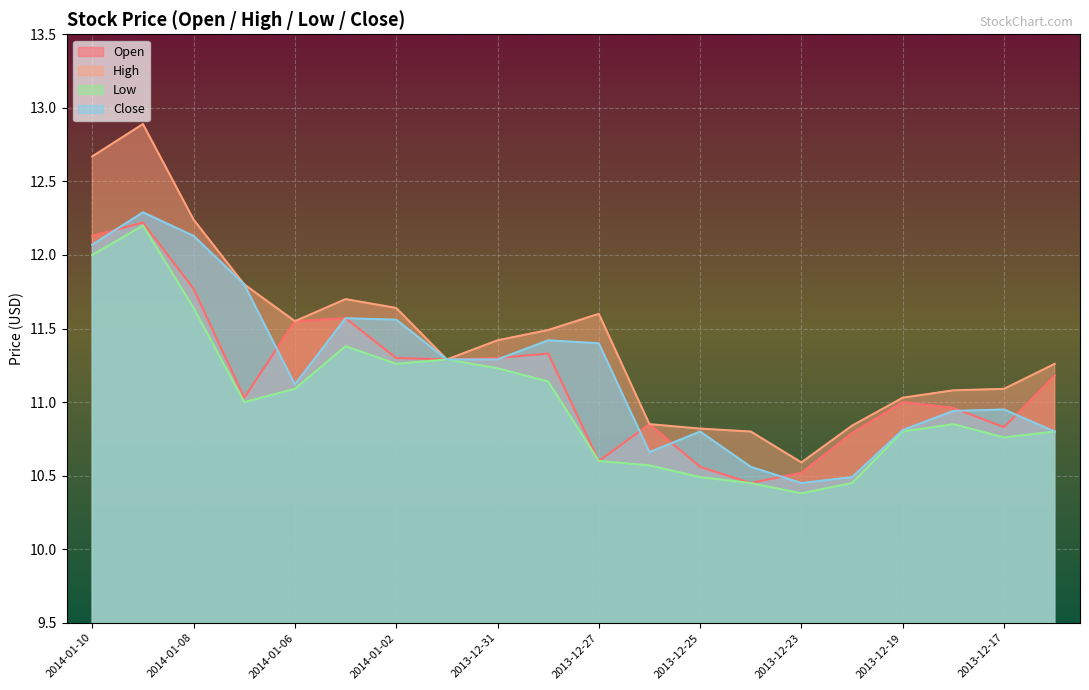

What is the difference between the maximum and minimum values in the High series?

2.3